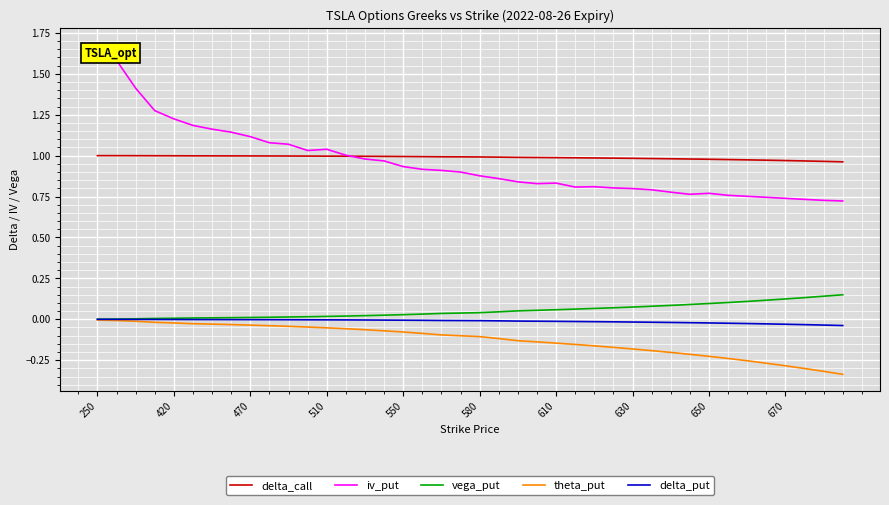

Which series has the largest range (max minus min)?

iv_put